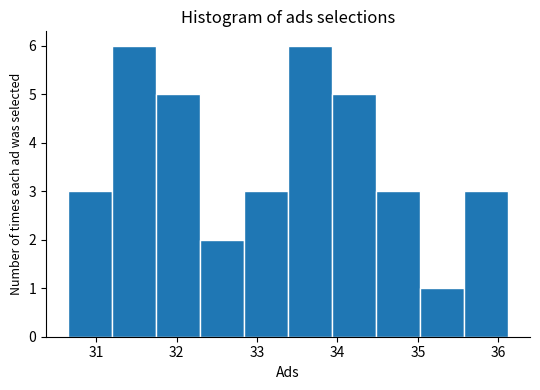

How tall is the bar that spans 33.4 to 33.9 on the x-axis? Neither the bar edges nor the heights are printed on the chart, so give them approximately, as read against the axes.

6